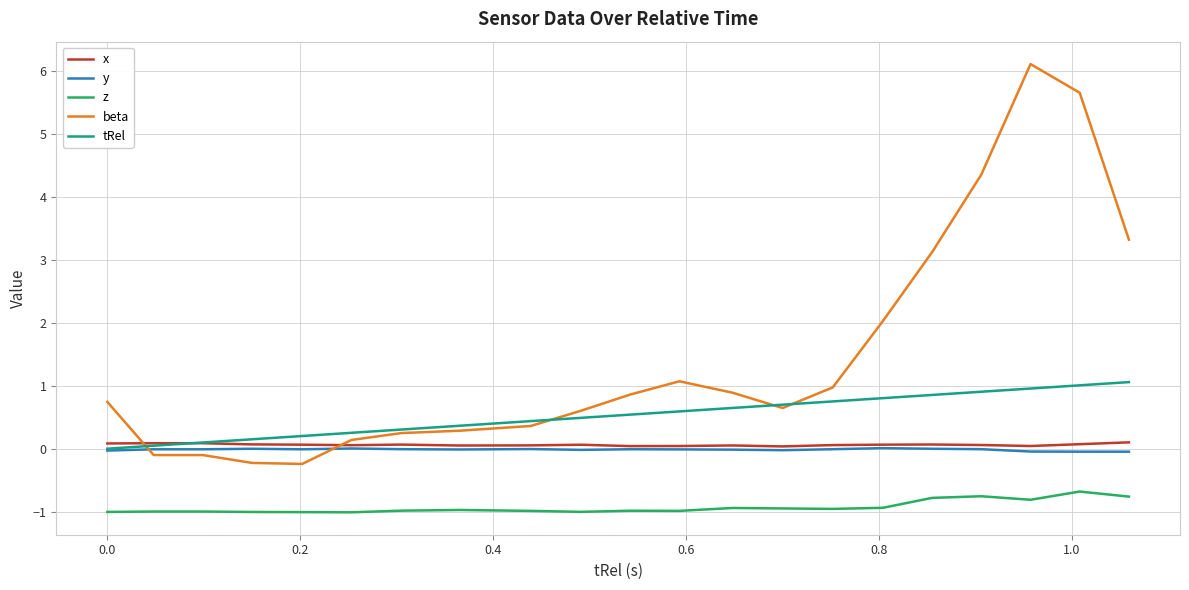

What is the maximum value shown in the chart?

6.1